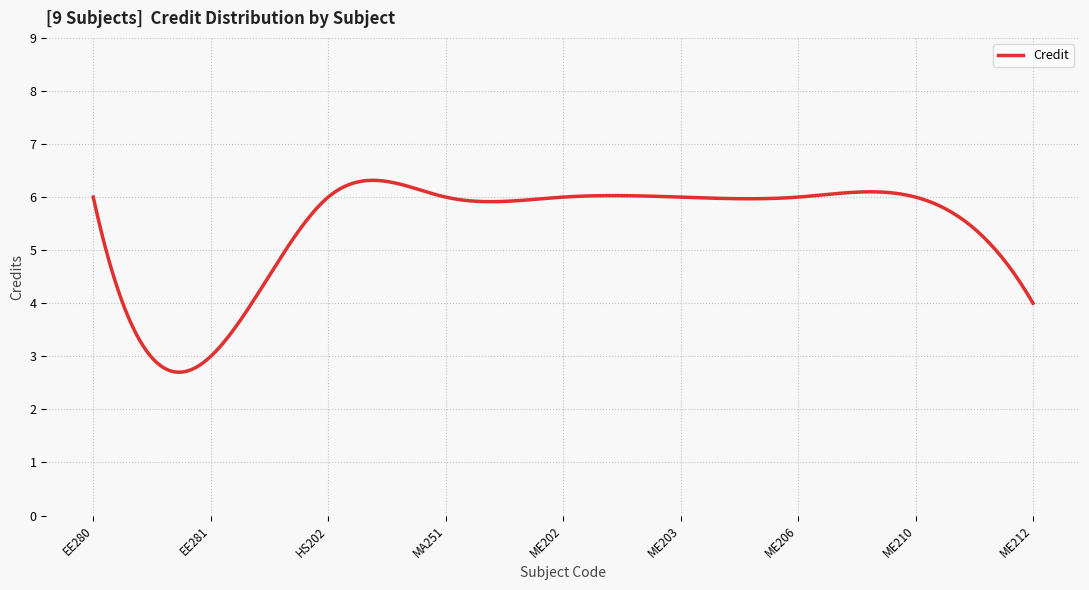

What is the difference between the maximum and minimum values?

3.6